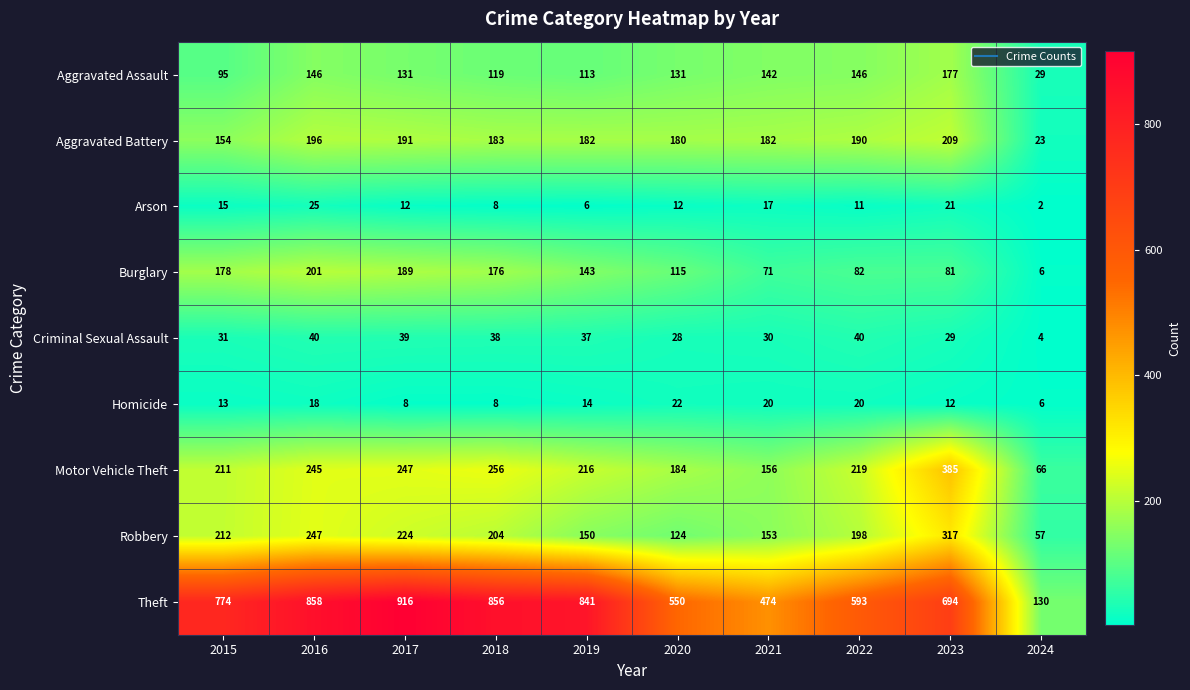

What is the average value of the Aggravated Assault series?

123